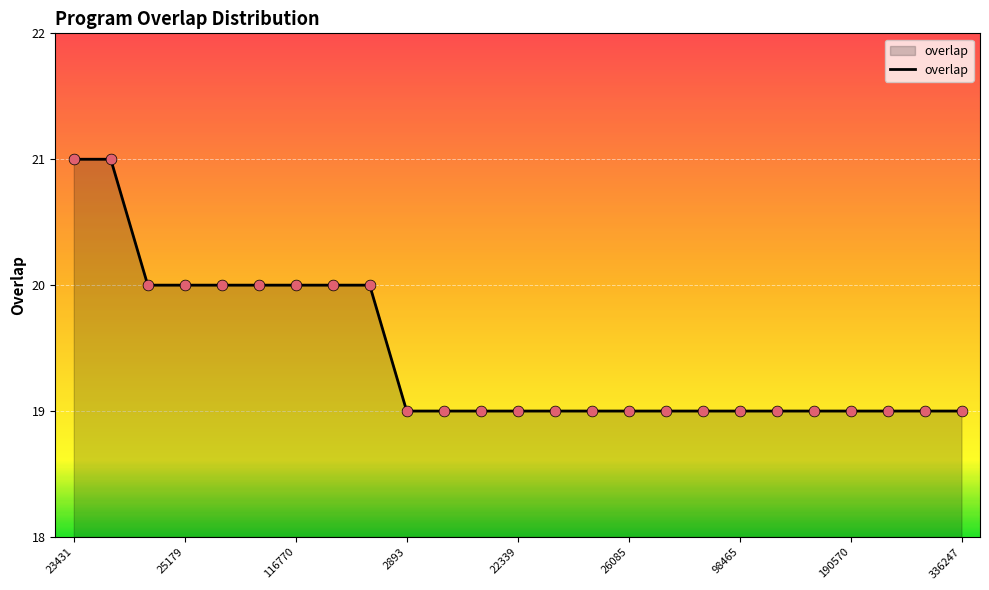

What is the greatest value displayed?

21